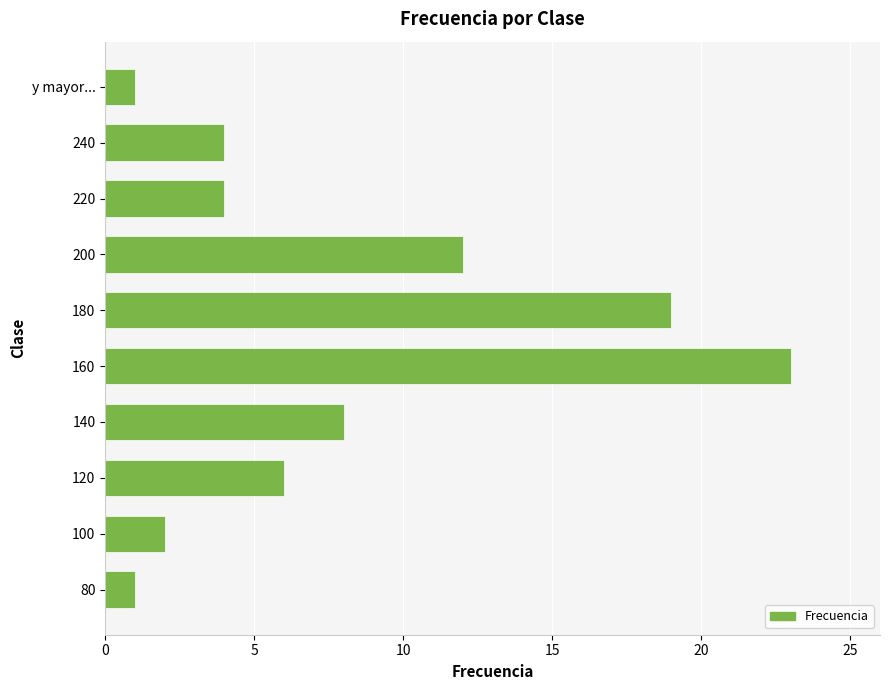

What is the difference between the maximum and minimum values?

22